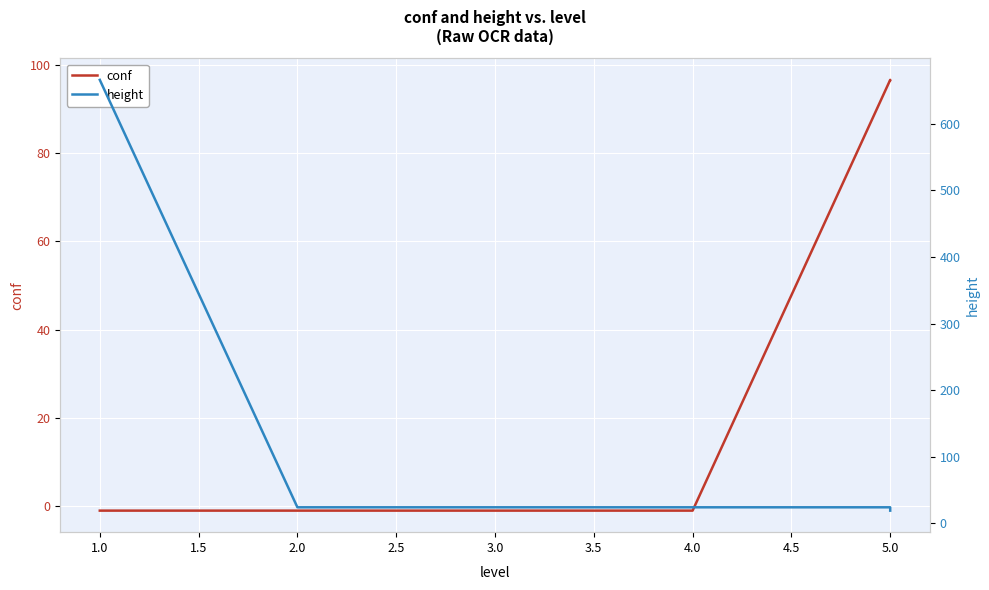

Which has a higher value, 1.0 or 5.0?

5.0